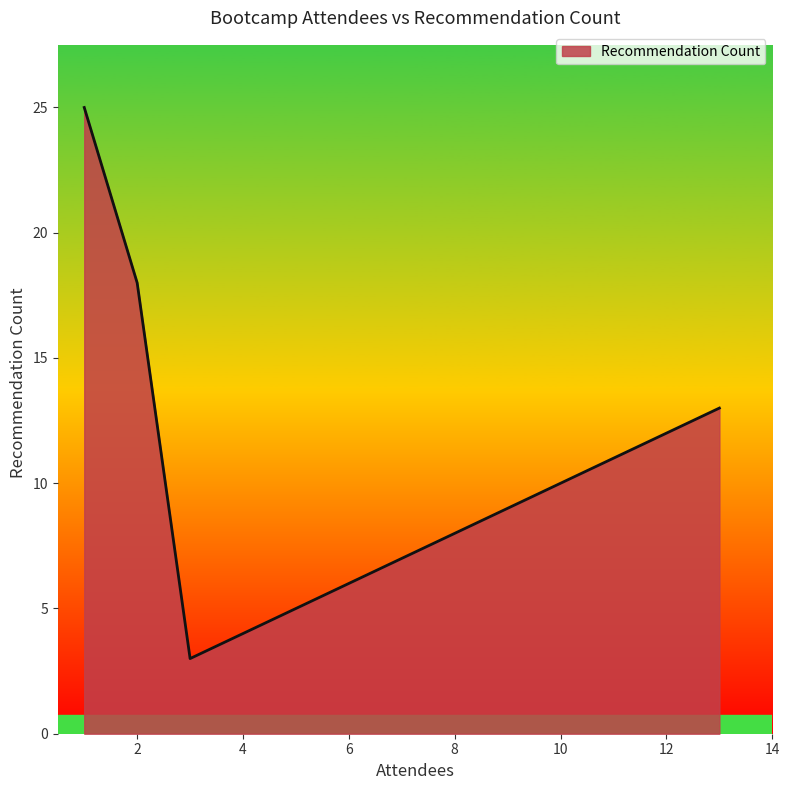

What is the sum of all values?

95